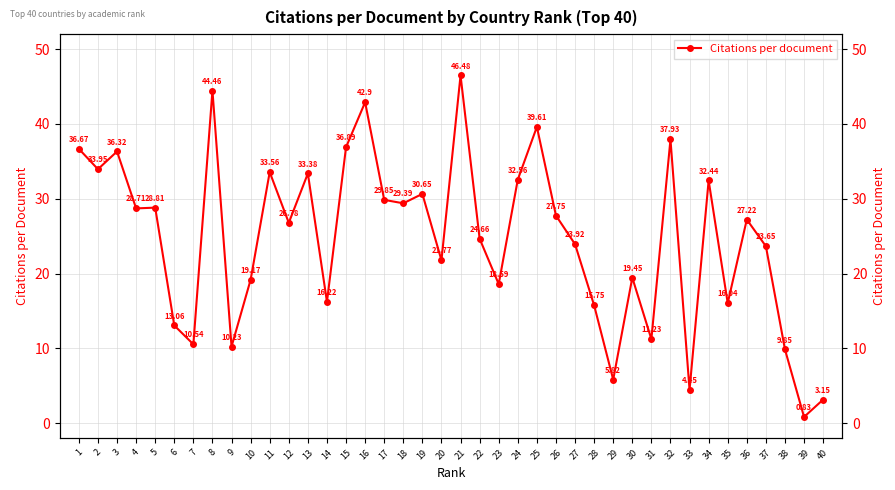

What is the value of the 39th point from the left?

0.8